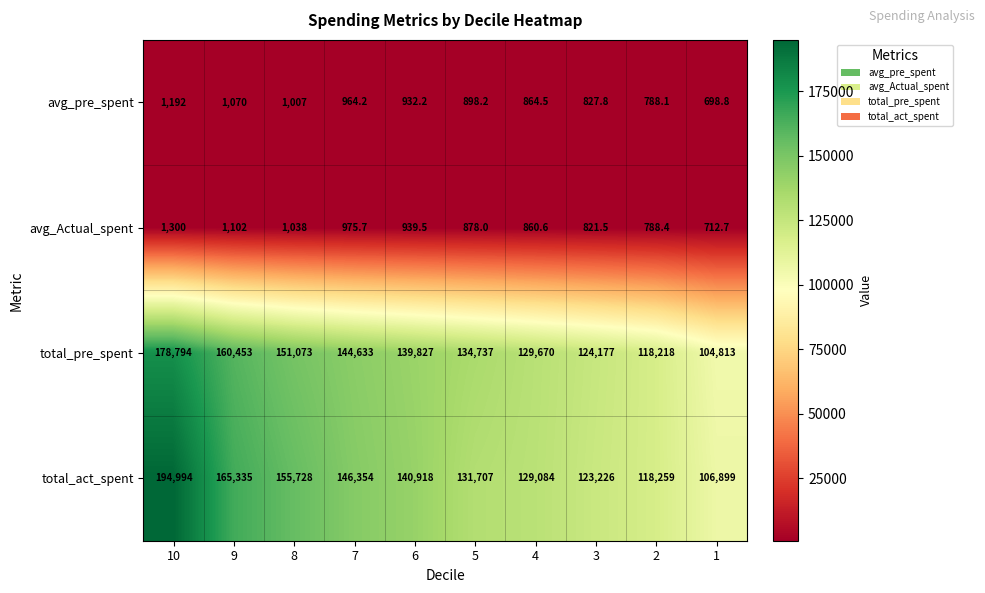

What is the highest value of the total_pre_spent series?

178794.0